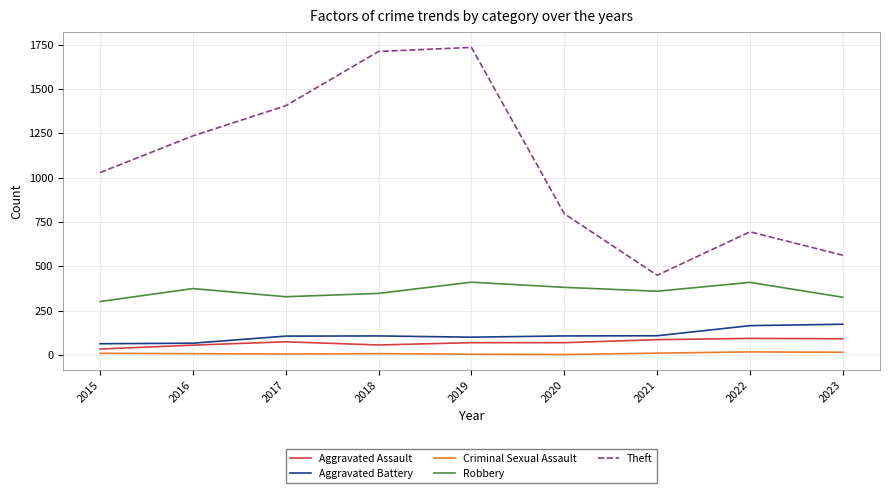

True or false: Robbery and Theft intersect in this chart.

False